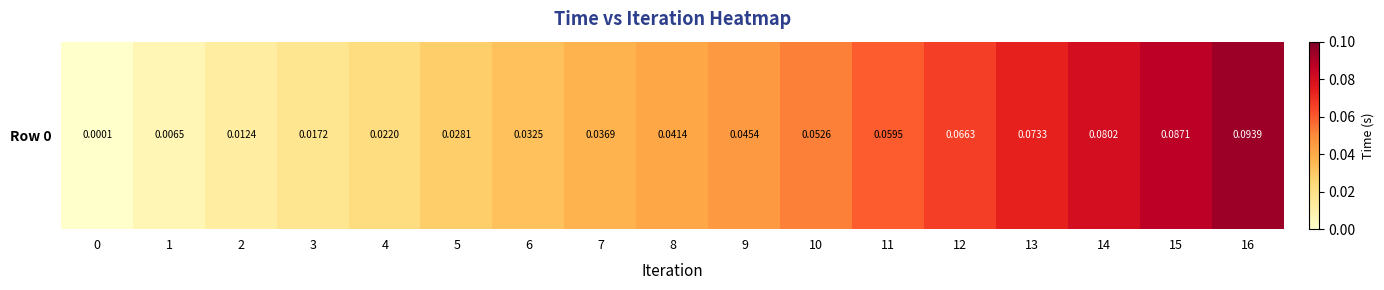

List the labels in order of value, largest first.

16, 15, 14, 13, 12, 11, 10, 9, 8, 7, 6, 5, 4, 3, 2, 1, 0